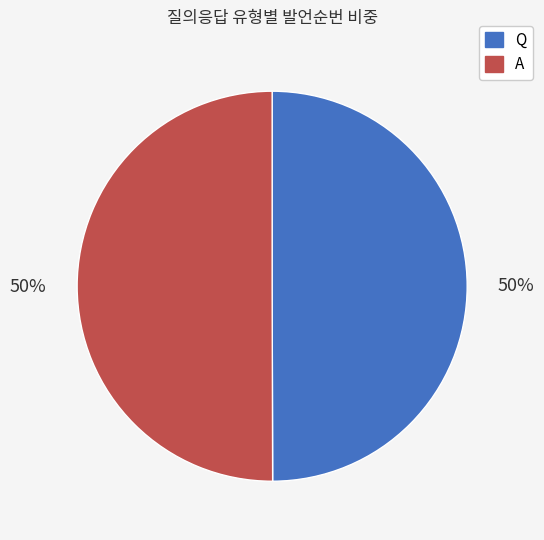

How many slices are in this pie chart?

2